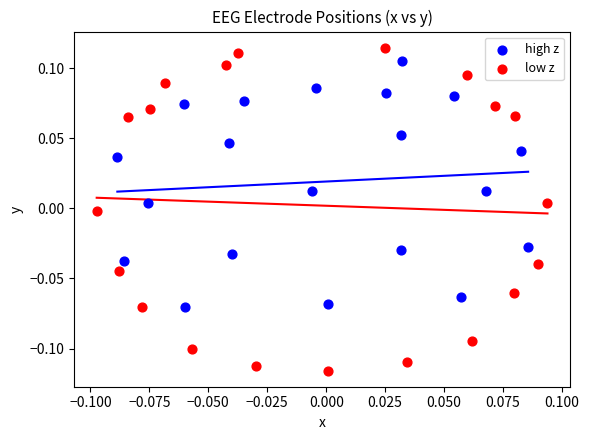

Which series contains the lowest Y value?

low z